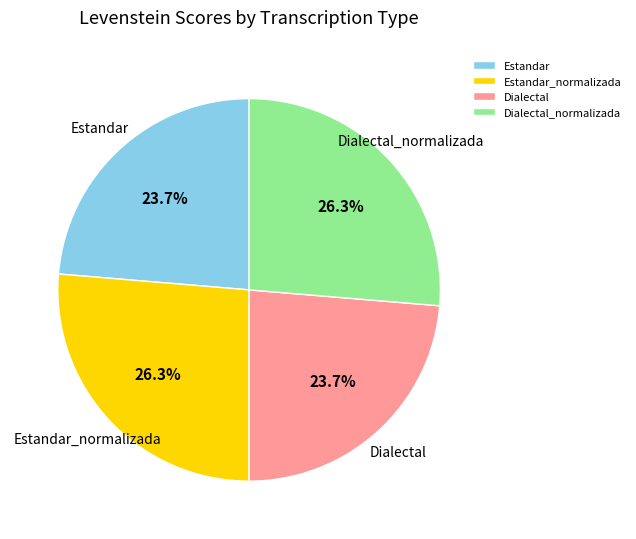

True or false: Estandar accounts for 32% of the total.

False